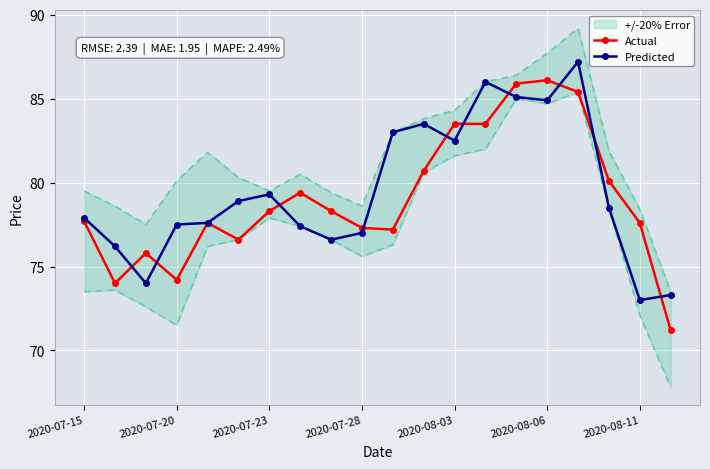

True or false: Actual has a value of 86.1 at 2020-08-06.

True